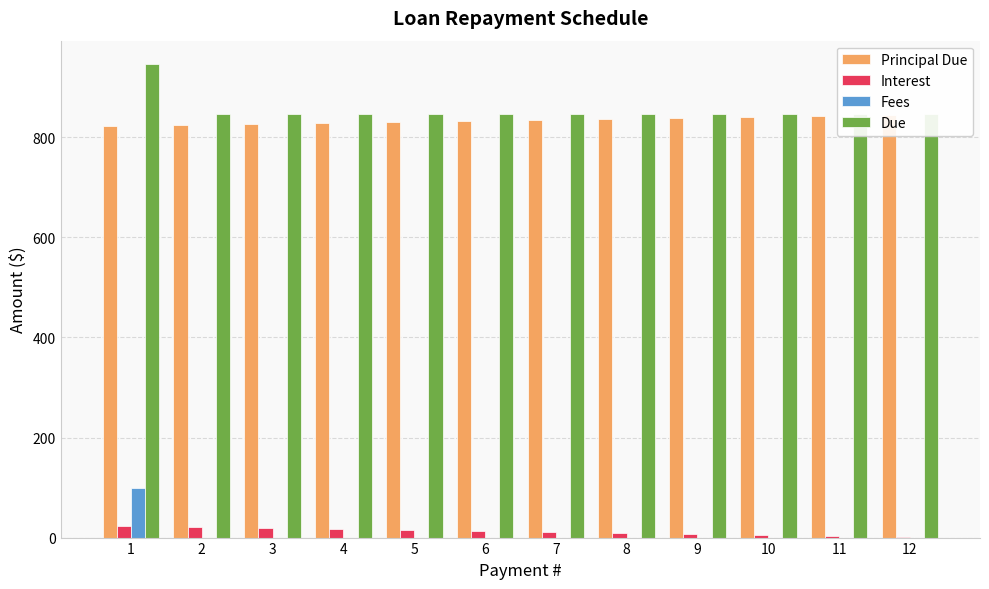

What are all the series names shown in the legend?

Principal Due, Interest, Fees, Due